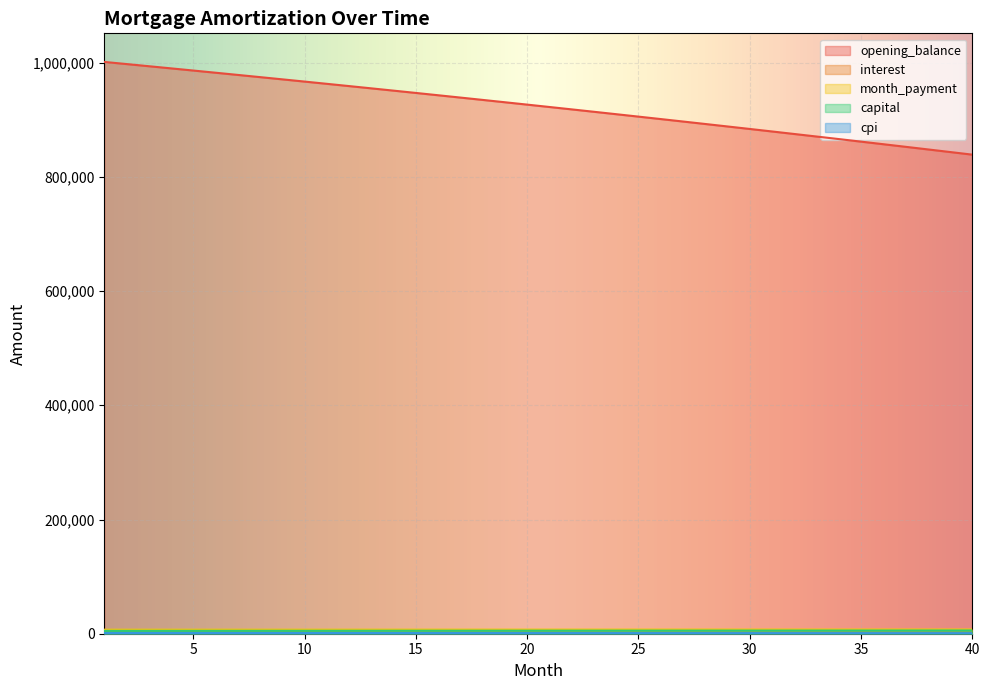

The value of opening_balance at 37 is 202868.7. True or false?

False